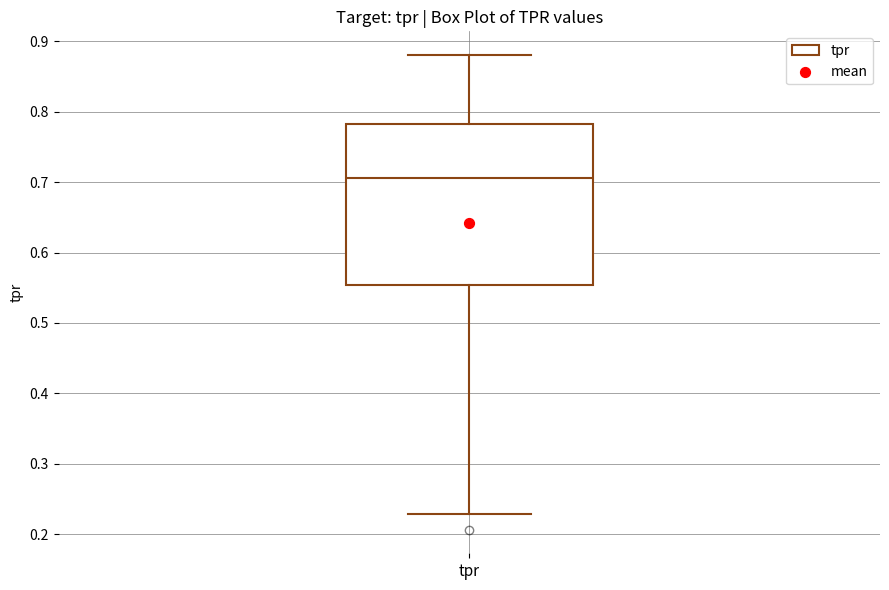

Transcribe this box plot: give where the median line is, the range the box spans, and where the two whiskers end, as read against the y-axis. The values are not printed on the chart, so give them approximately, as read against the axis.

median 0.71, box 0.55 to 0.78, whiskers 0.23 to 0.88